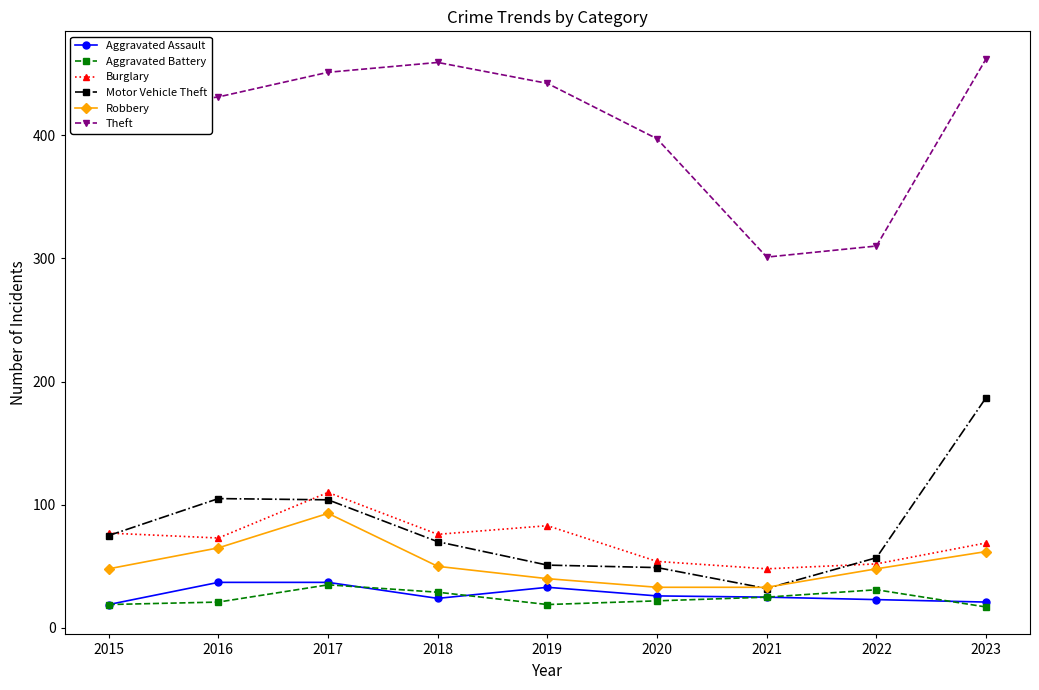

How many series are shown in this chart?

6